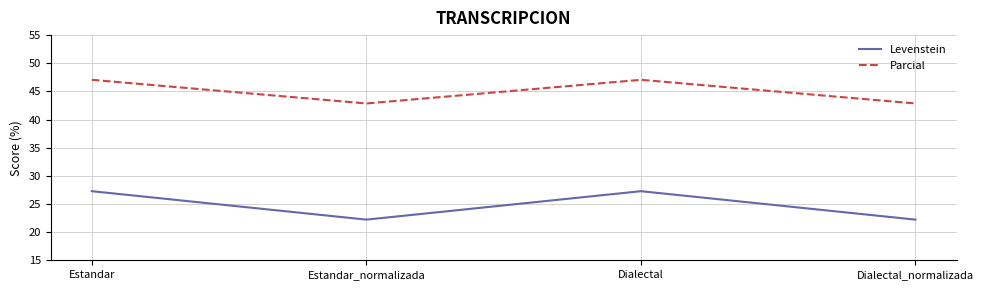

True or false: Levenstein and Parcial intersect in this chart.

False